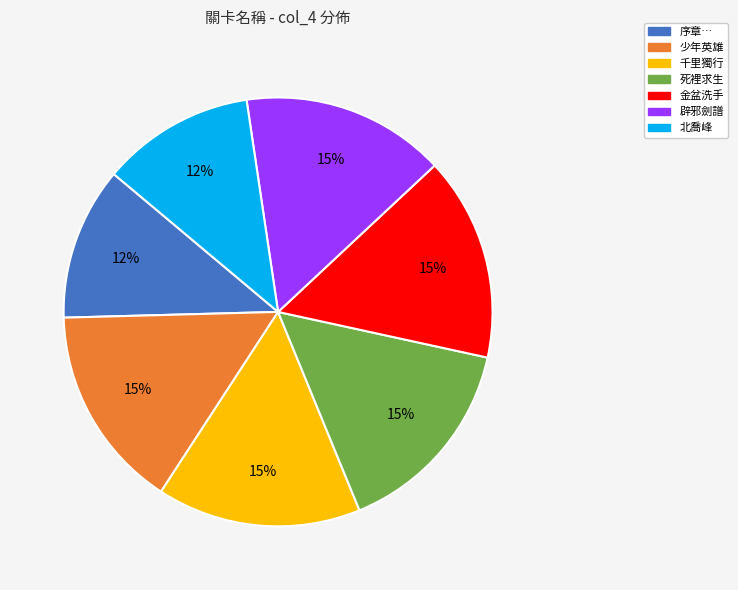

Does any single category account for the majority?

No